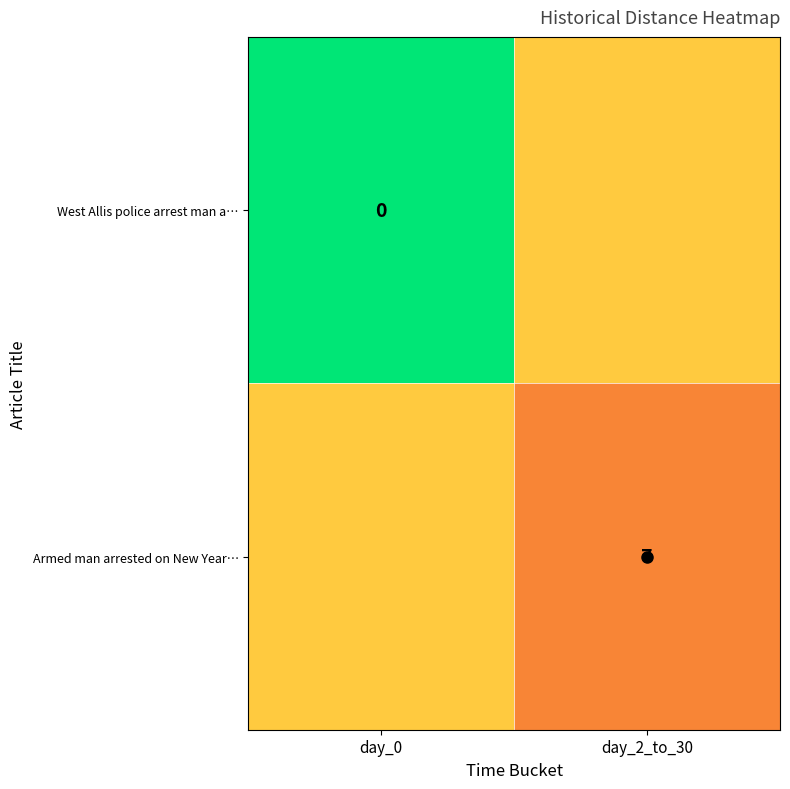

At day_2_to_30, list the series in order from smallest to largest.

West Allis police arrest man a…, Armed man arrested on New Year…